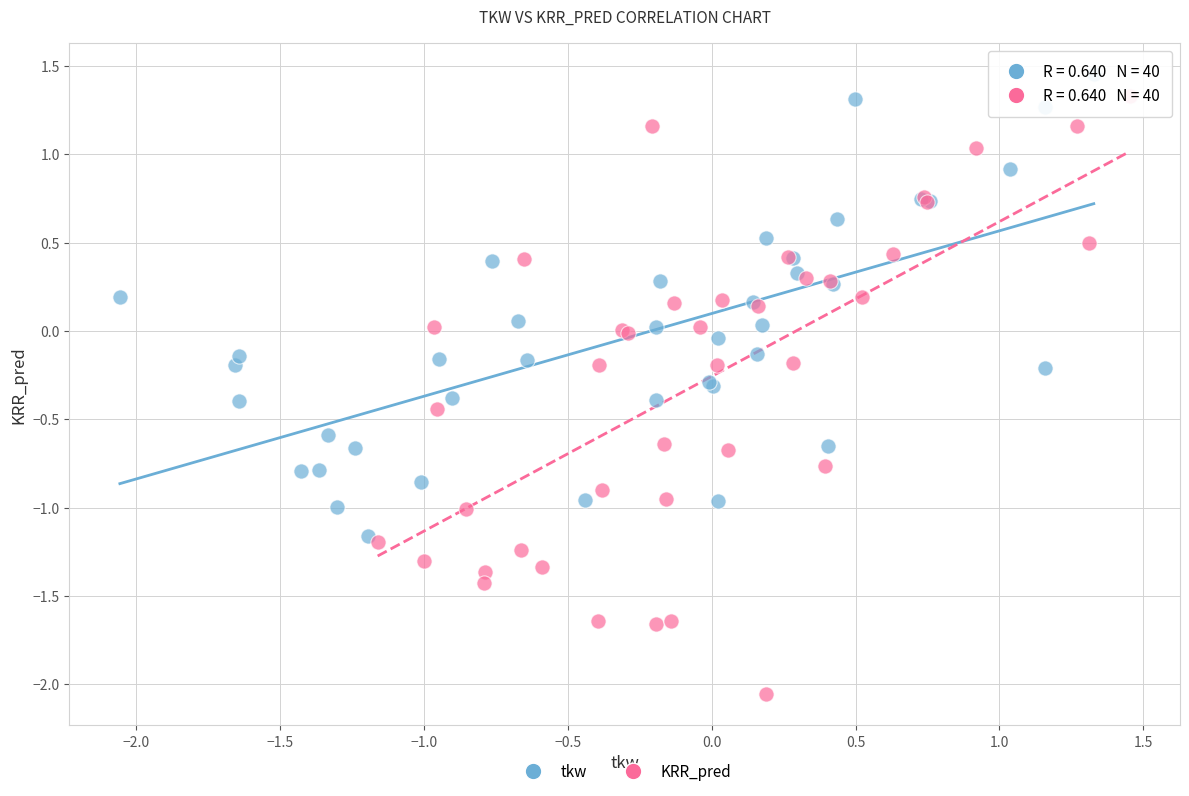

Which series has the widest spread of Y values?

KRR_pred